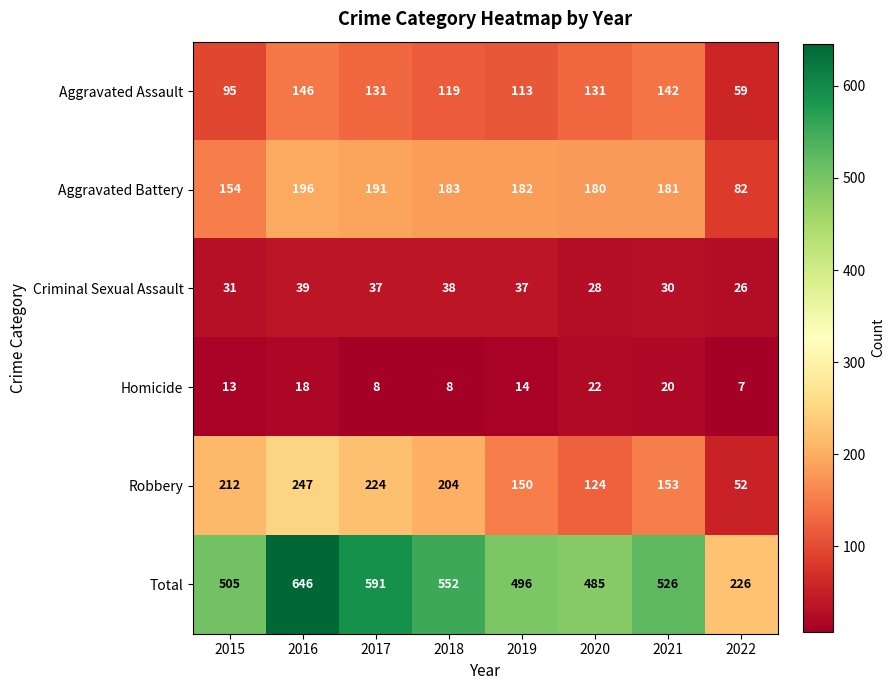

What is the sum of the Robbery values at 2019 and 2017?

374